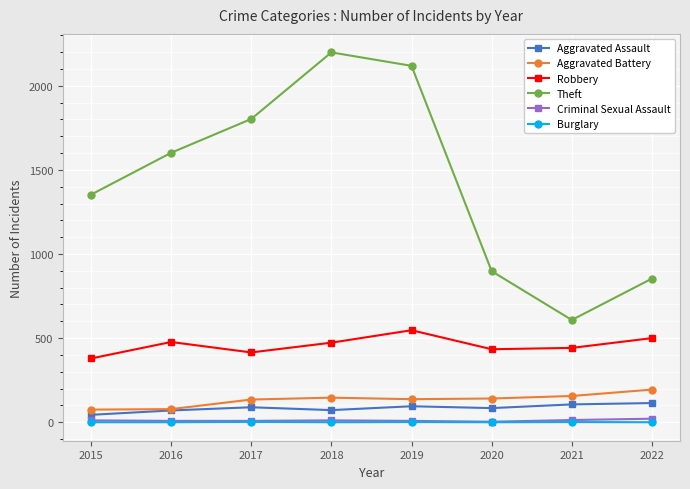

True or false: Aggravated Battery has a value of 146 at 2018.

True